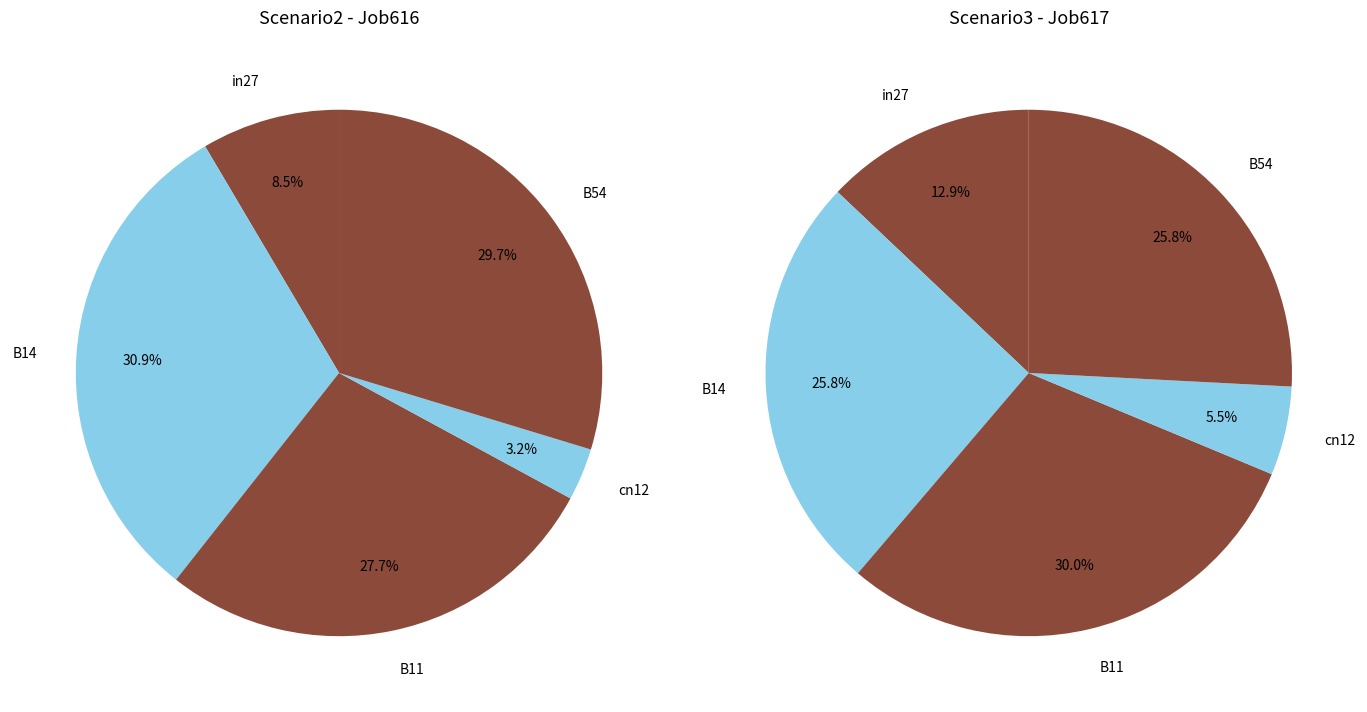

Combined, do B54 and B14 account for over 50%?

Yes